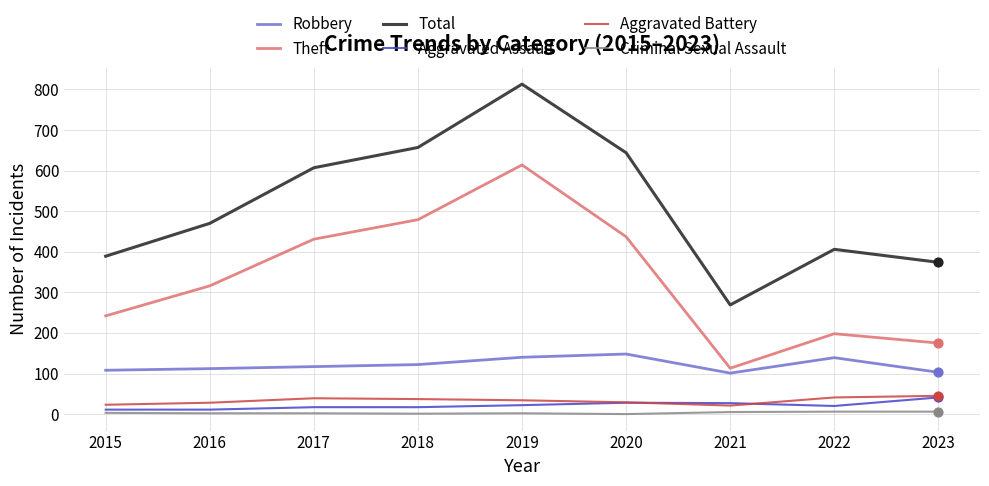

Is the value of Total at 2020 greater than the value of Criminal Sexual Assault at 2017?

Yes